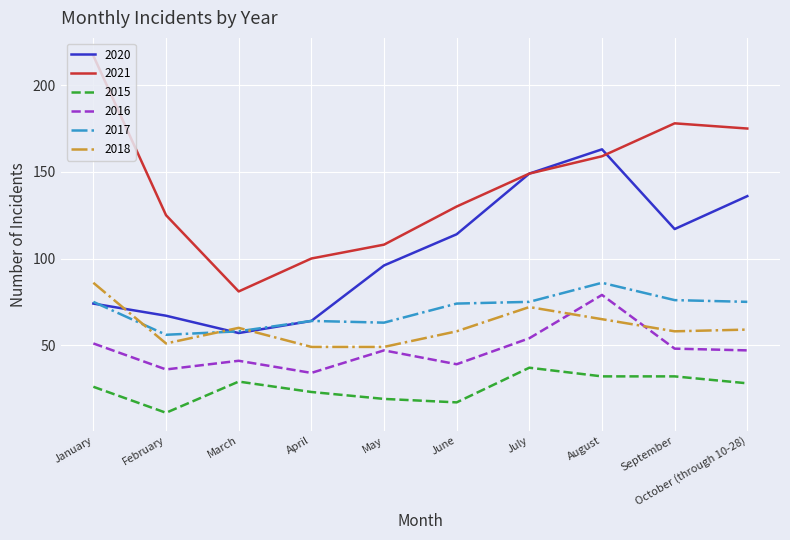

True or false: 2021 has more than 1 interior local peaks.

False